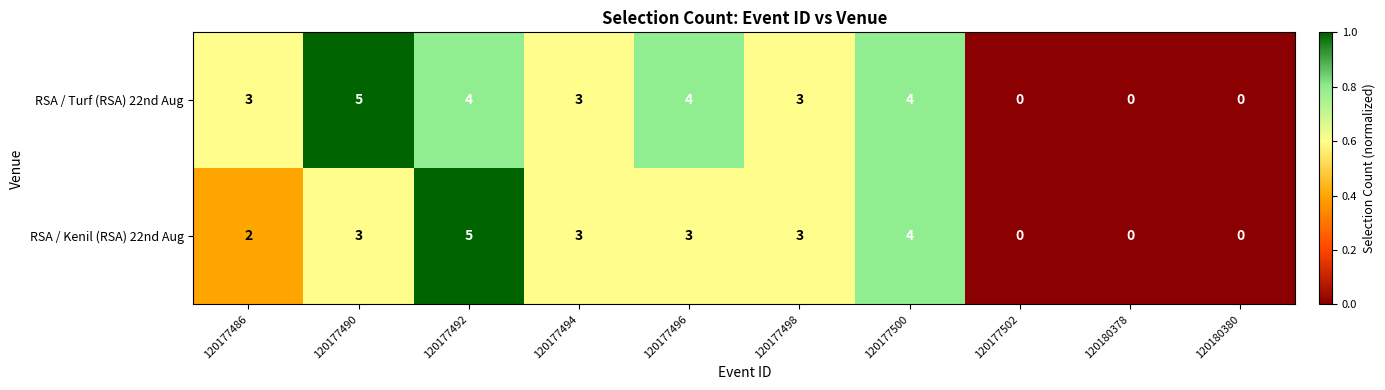

List the series in order of their overall mean, highest first.

RSA / Turf (RSA) 22nd Aug, RSA / Kenil (RSA) 22nd Aug